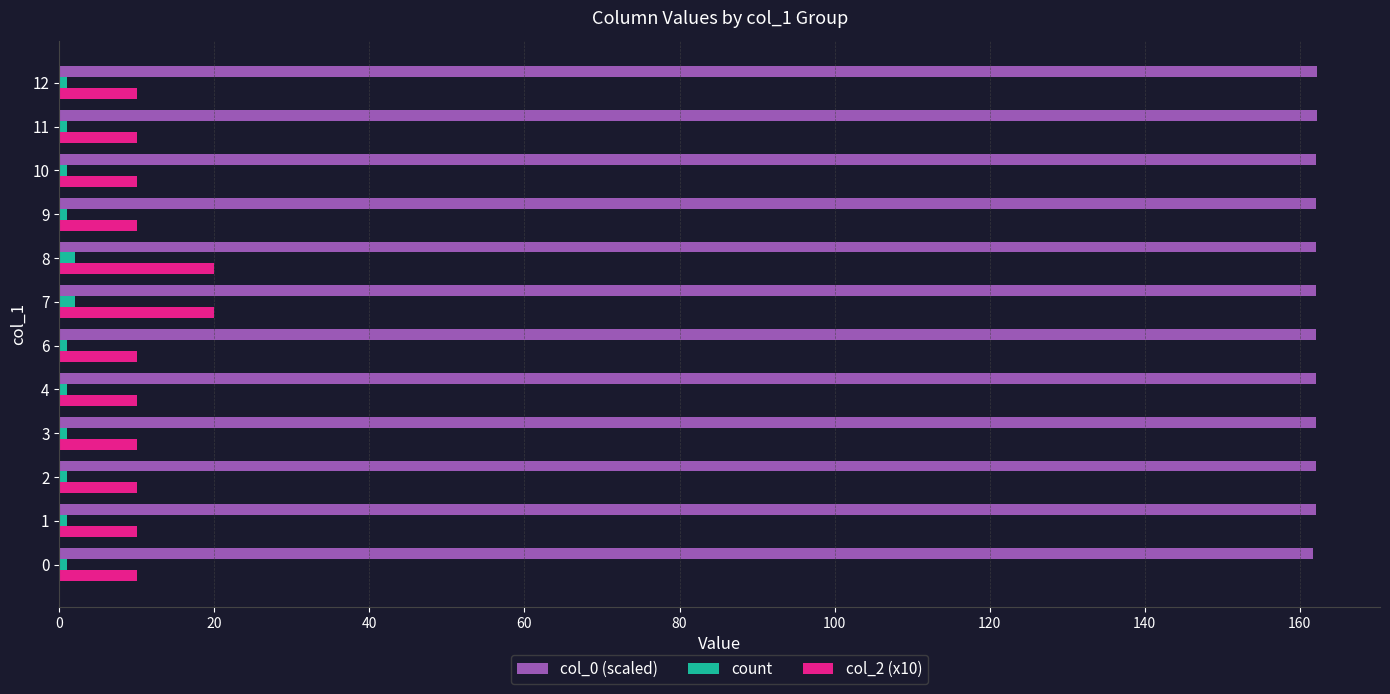

List the series in order of their peak value, lowest first.

count, col_2 (x10), col_0 (scaled)